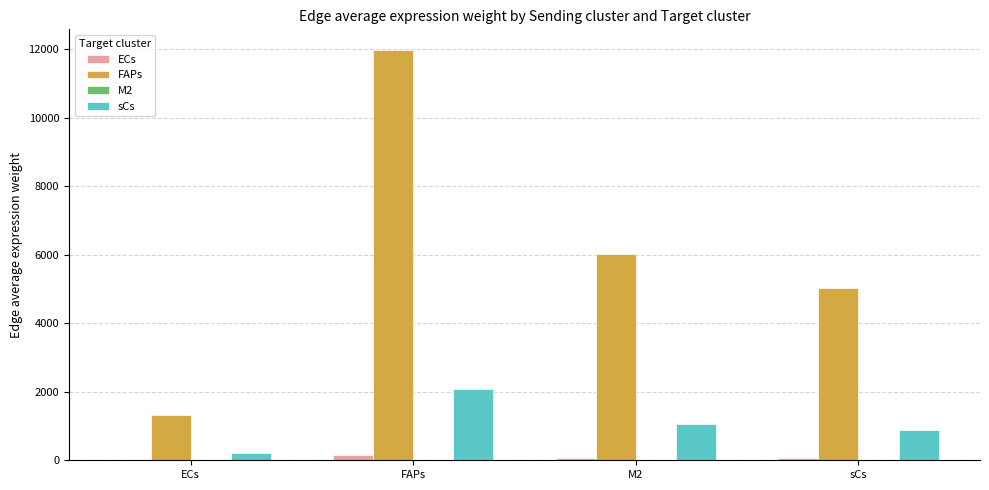

Which series has the largest total across all categories?

FAPs